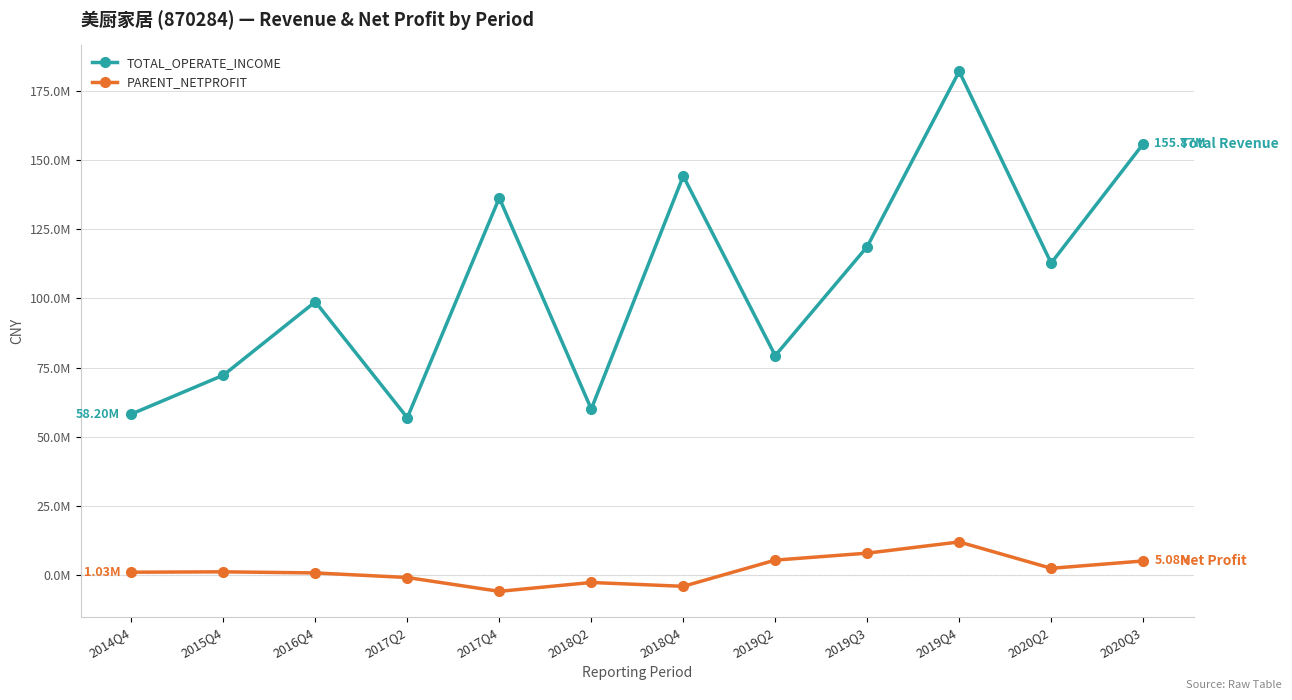

What is the label of the 1st point from the right?

2020Q3